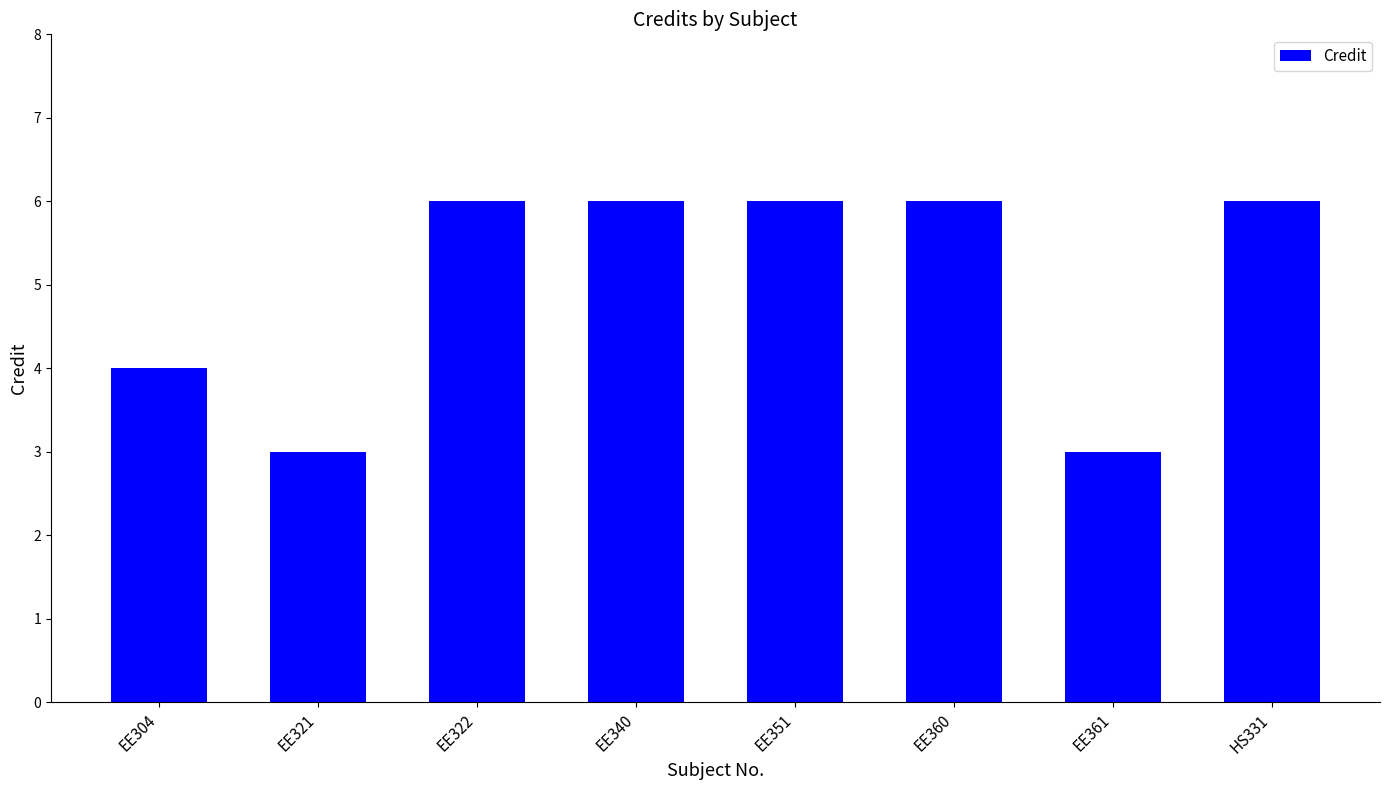

What is the label of the 6th bar from the left?

EE360